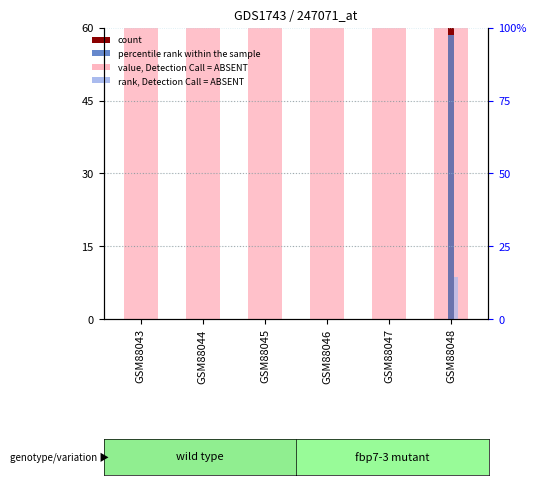

Which series has the largest total across all categories?

CH (value)